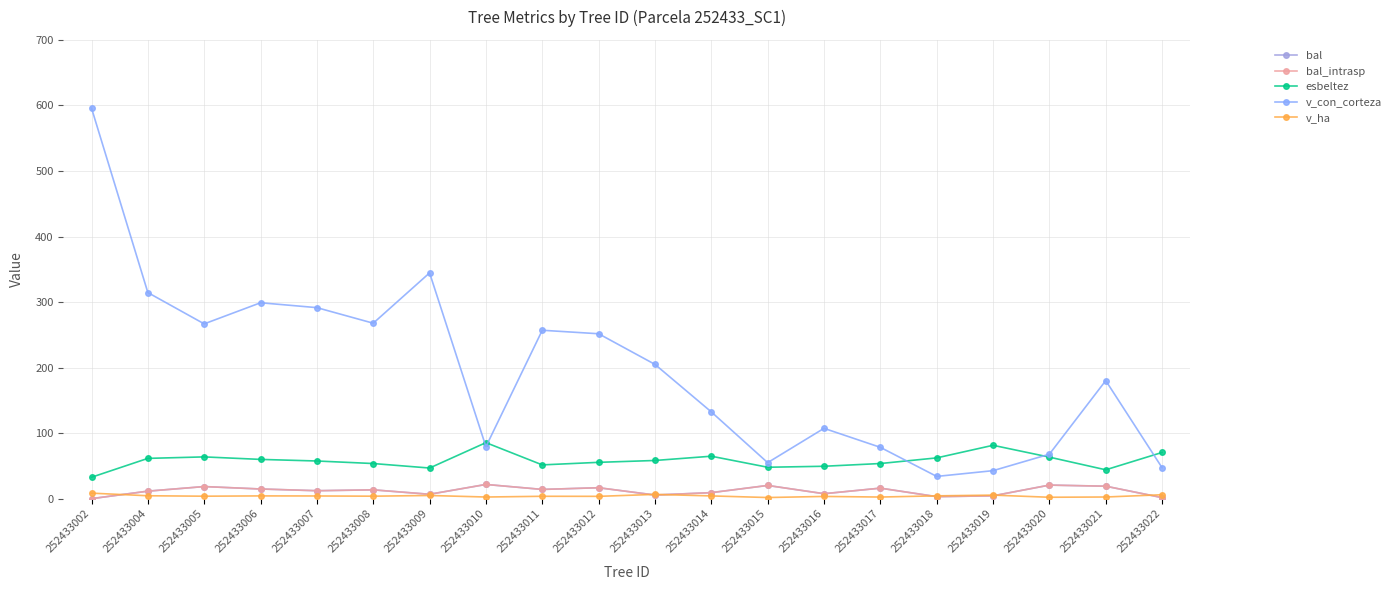

Is this an area chart (filled region under the line)?

No